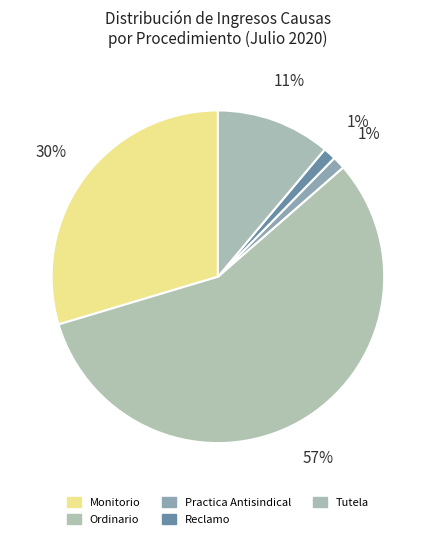

What percentage is the Practica Antisindical slice, to the nearest percent?

1%